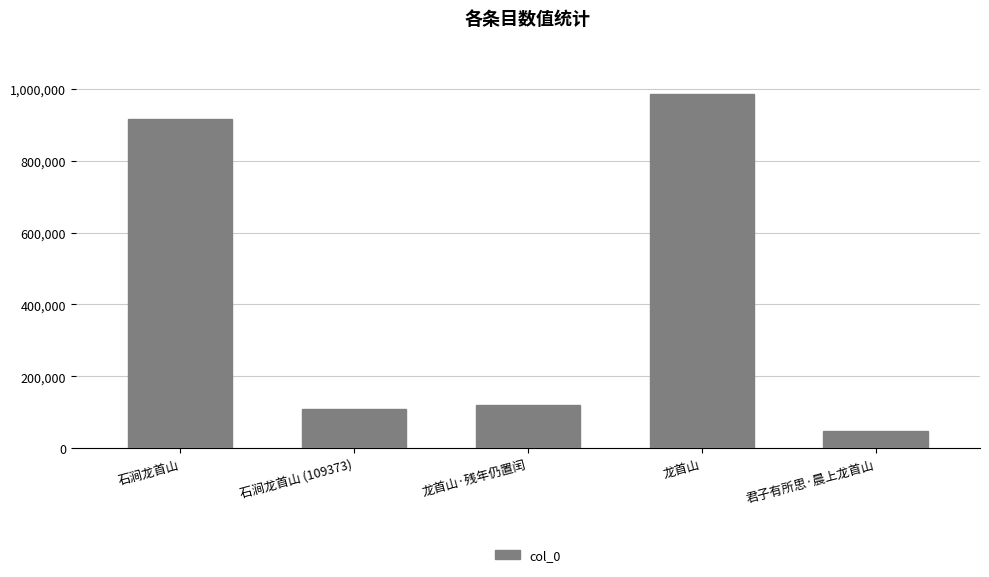

What is the maximum value shown in the chart?

986150